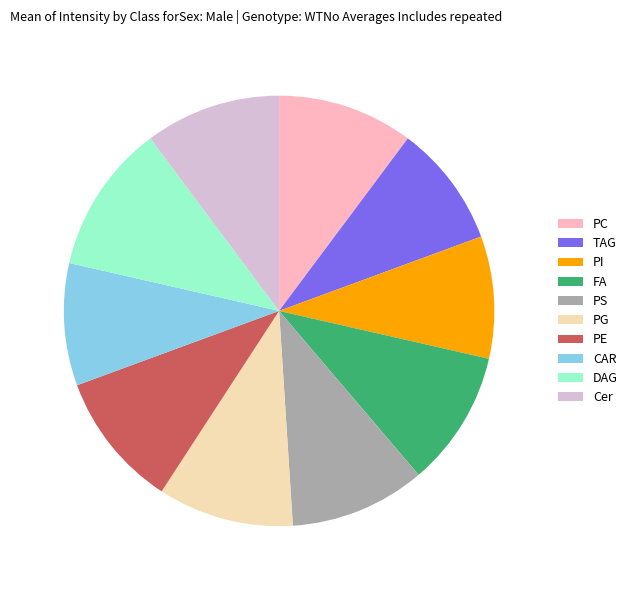

Combined, do CAR and PC account for over 50%?

No